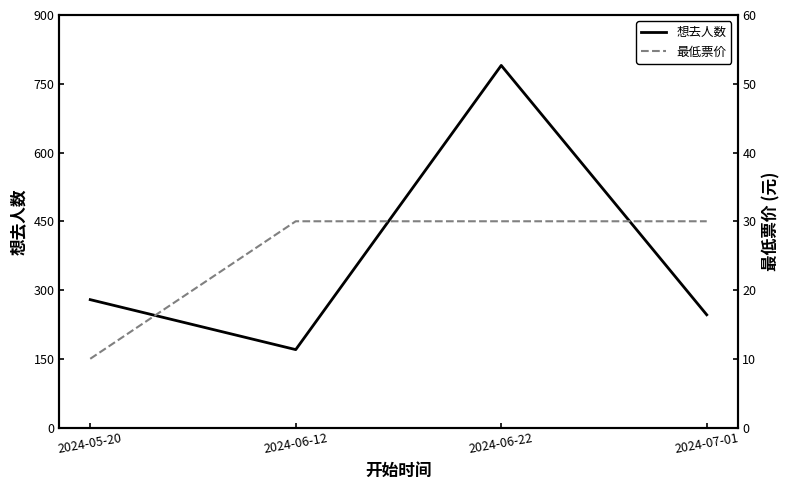

True or false: 想去人数 and 最低票价 cross at least once.

False